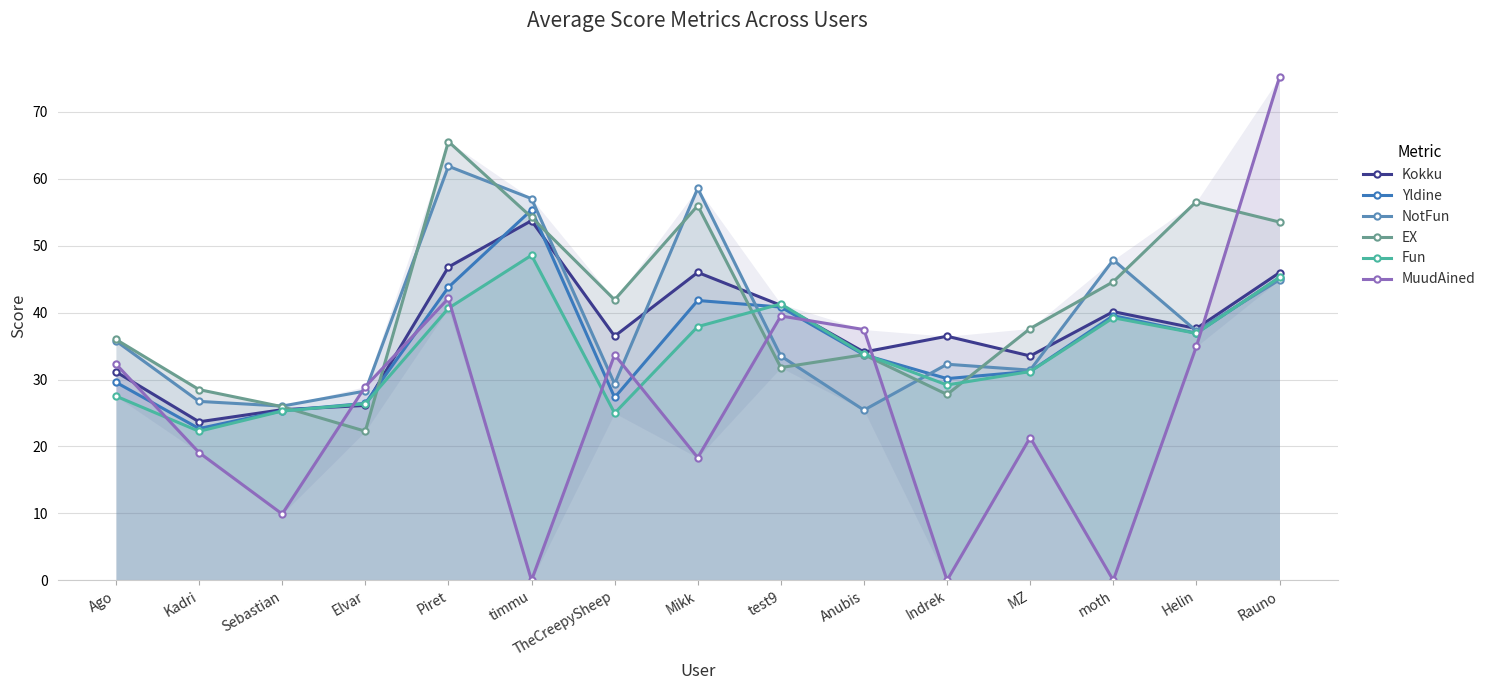

The value of Kokku at Ago is 15.4. True or false?

False